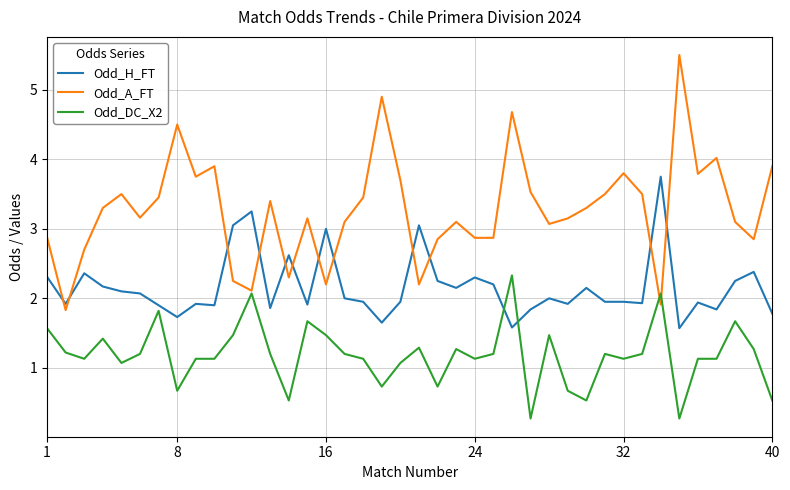

How many lines are shown in the chart?

3